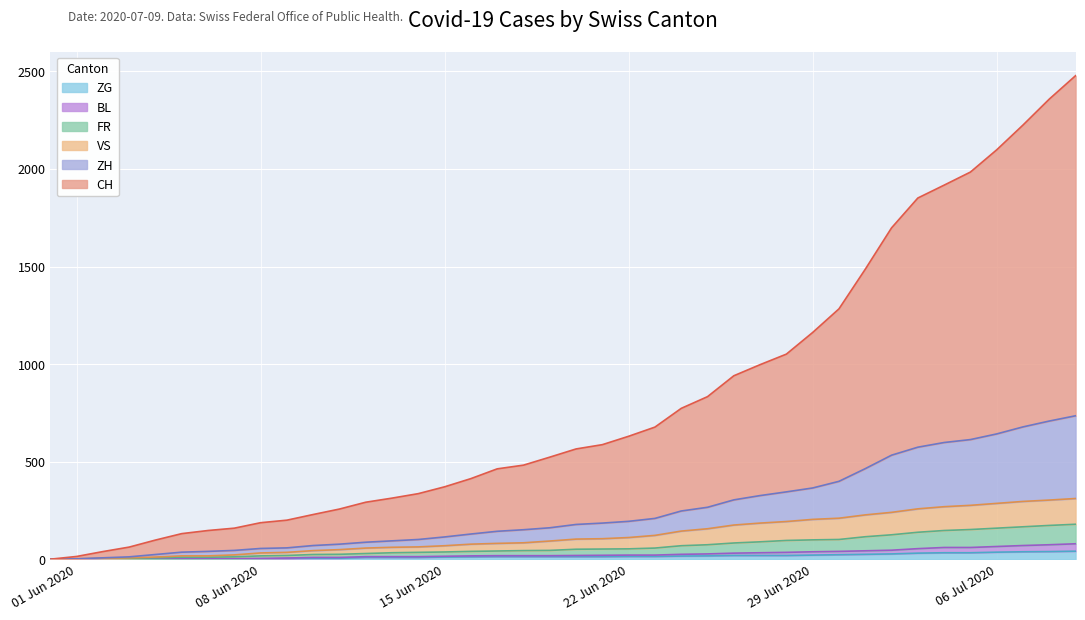

True or false: FR and VS intersect in this chart.

False